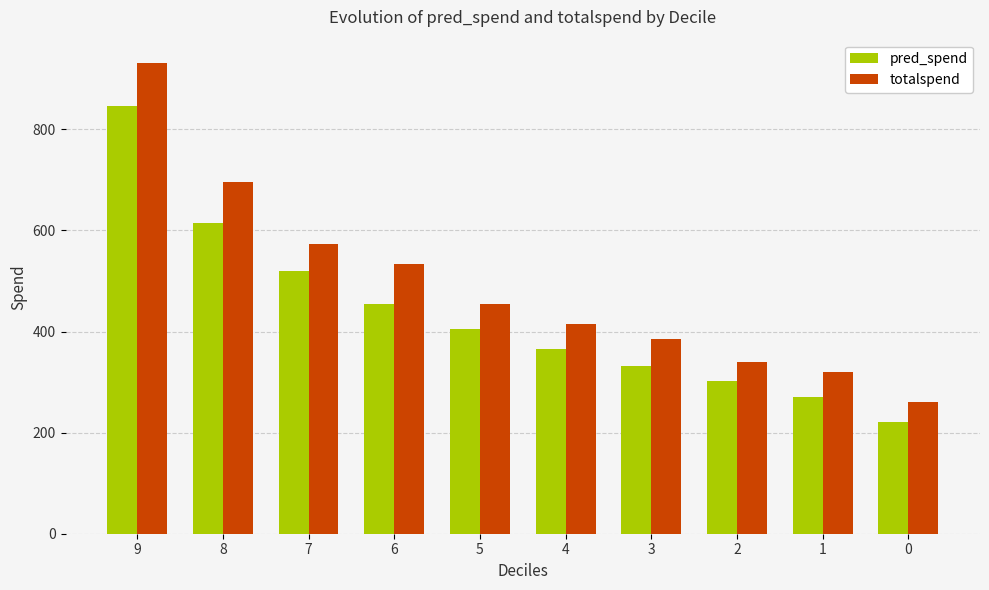

Reading left to right, what are all the values shown in this chart?

pred_spend: 9=846.4	8=615.3	7=519.6	6=455.0	5=405.0	4=365.0	3=331.6	2=301.3	1=270.2	0=221.5
totalspend: 9=930.8	8=695.3	7=573.1	6=534.2	5=454.5	4=415.2	3=385.3	2=340.6	1=319.1	0=260.0